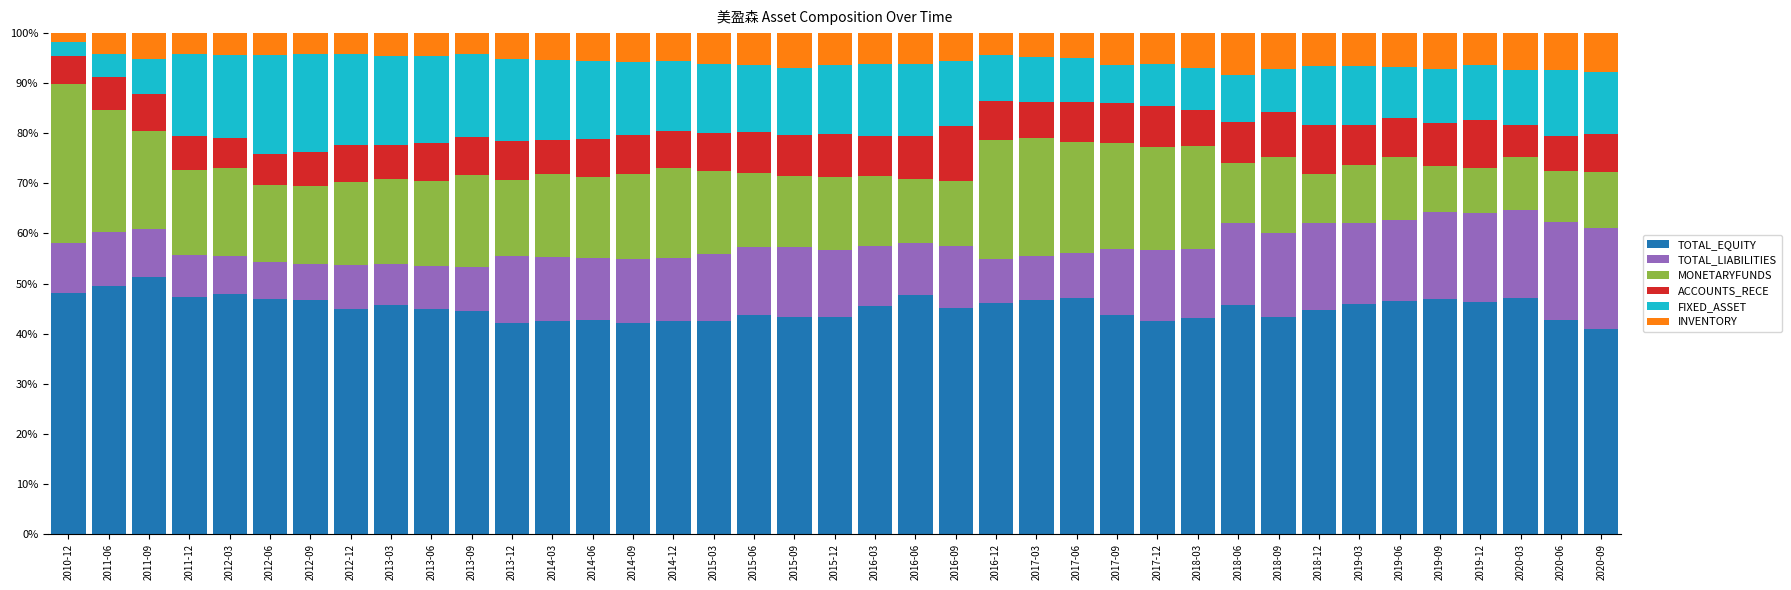

What is the total value across all series at 2015-09?

100.0